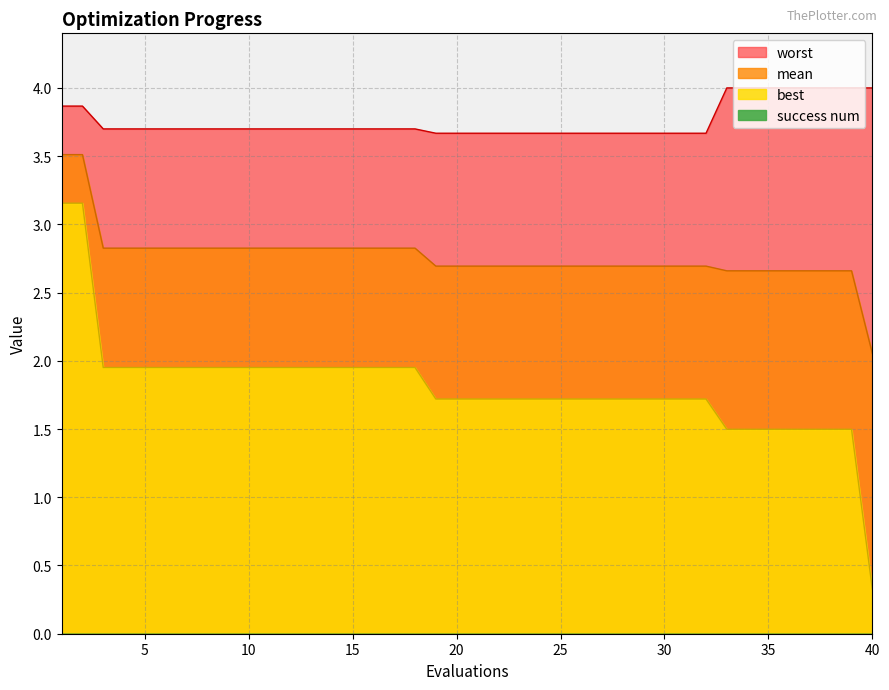

What is the difference between the maximum and minimum values in the best series?

2.8